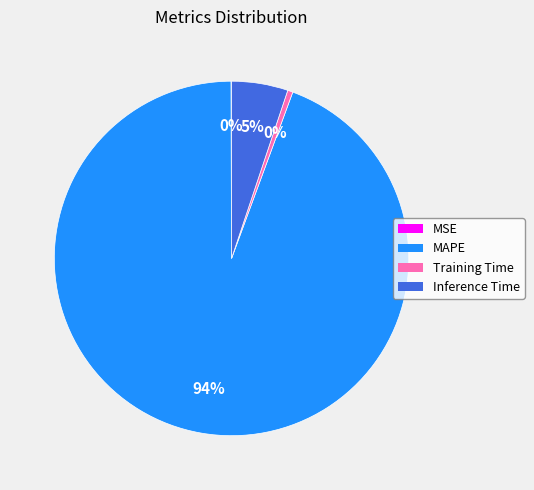

True or false: MAPE accounts for 80% of the total.

False